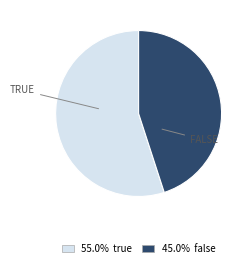

Is there any slice that represents more than half of the pie?

Yes